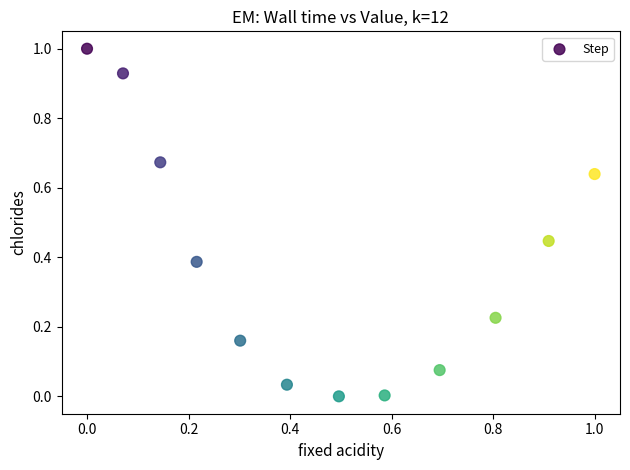

What is the range of X values (max minus min)?

1.0